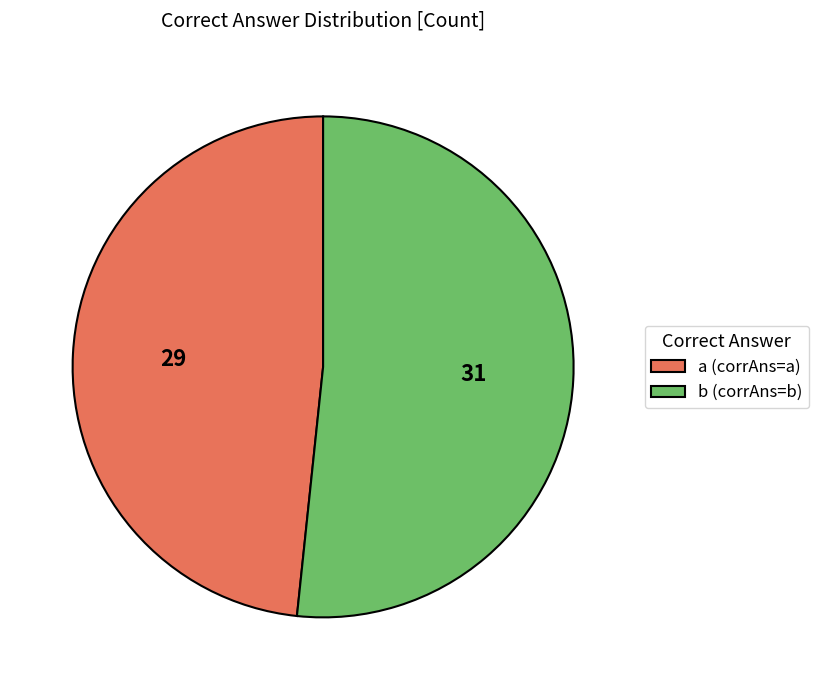

The a slice represents 34% of the pie. True or false?

False